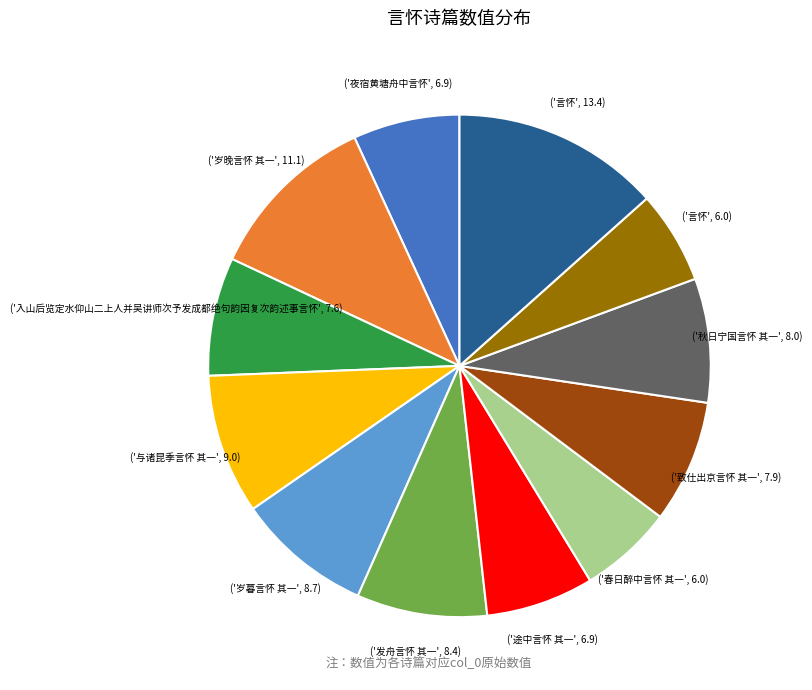

How many slices are in this pie chart?

12